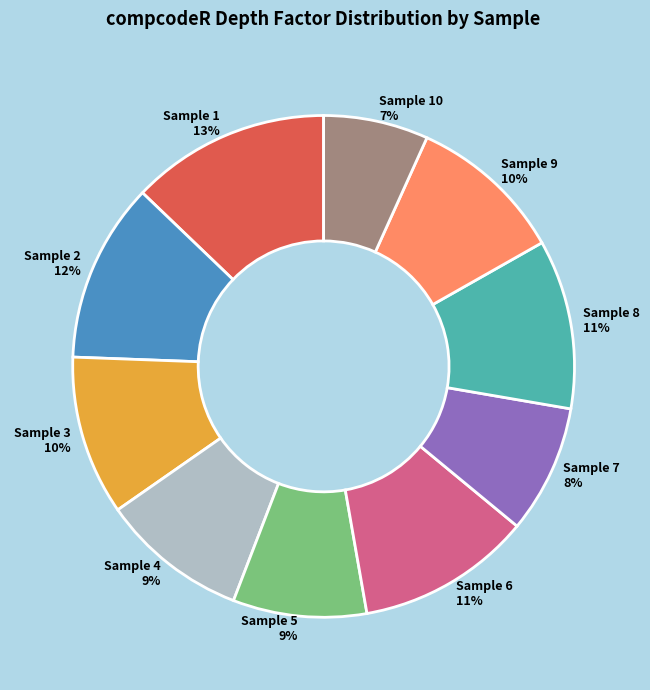

How many slices are in this pie chart?

10